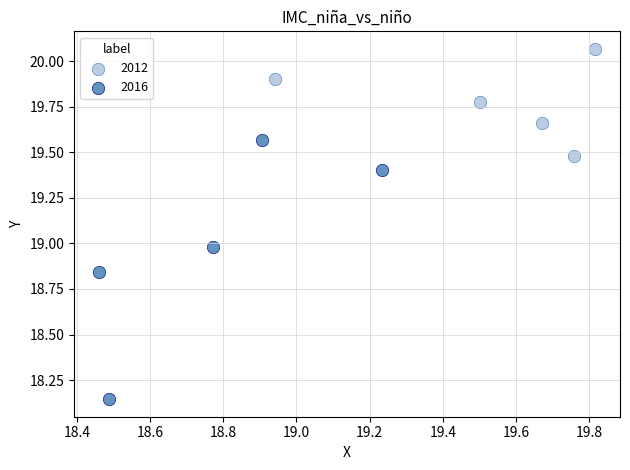

Which series reaches the maximum Y coordinate?

2012